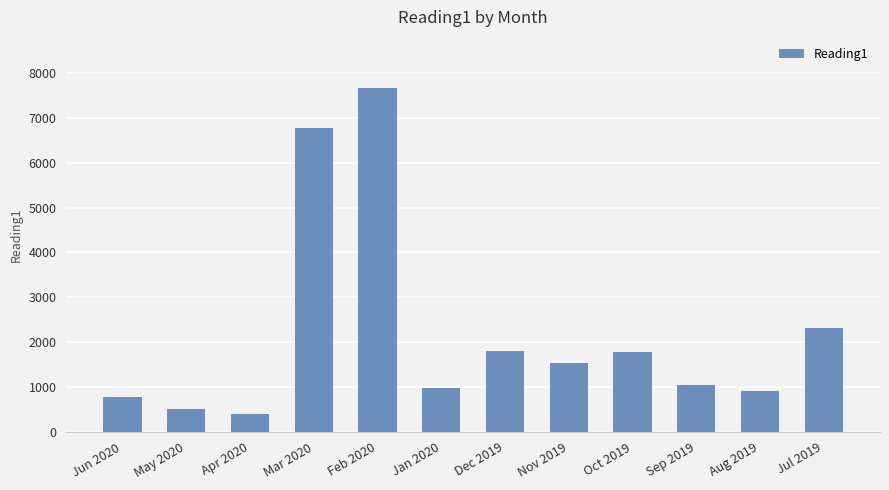

Is it true that the value at Mar 2020 is 6782?

True